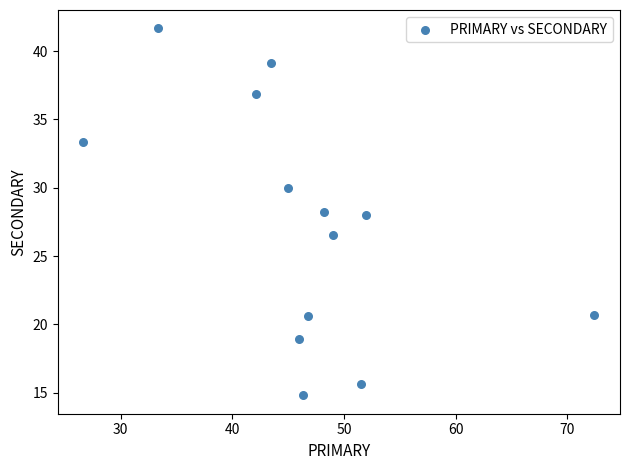

What is the range of Y values (max minus min)?

26.9